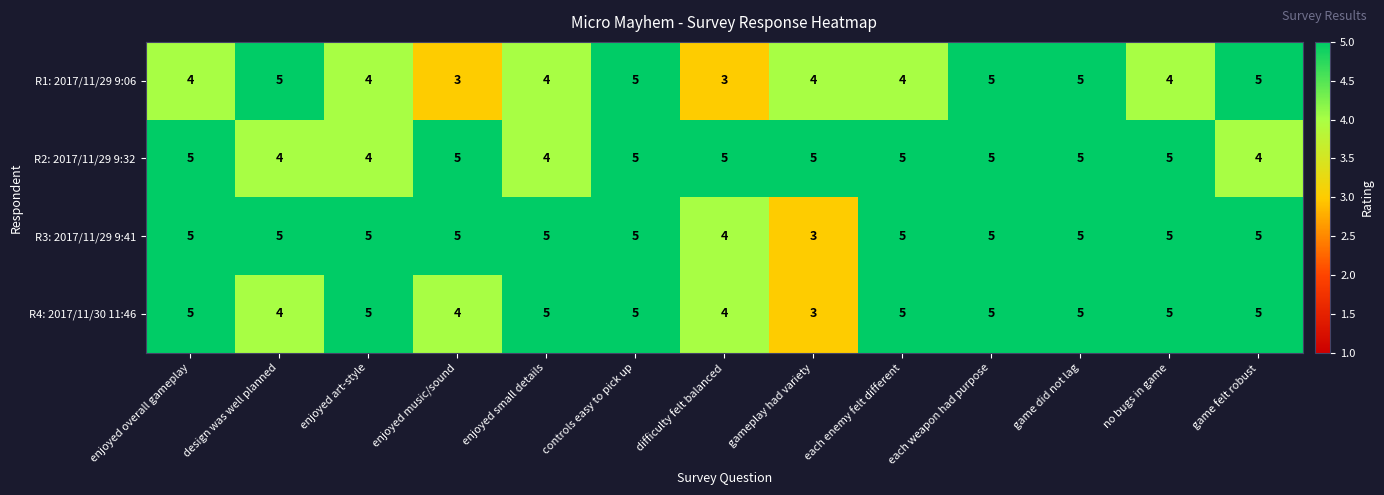

Count the number of data series in this chart.

4